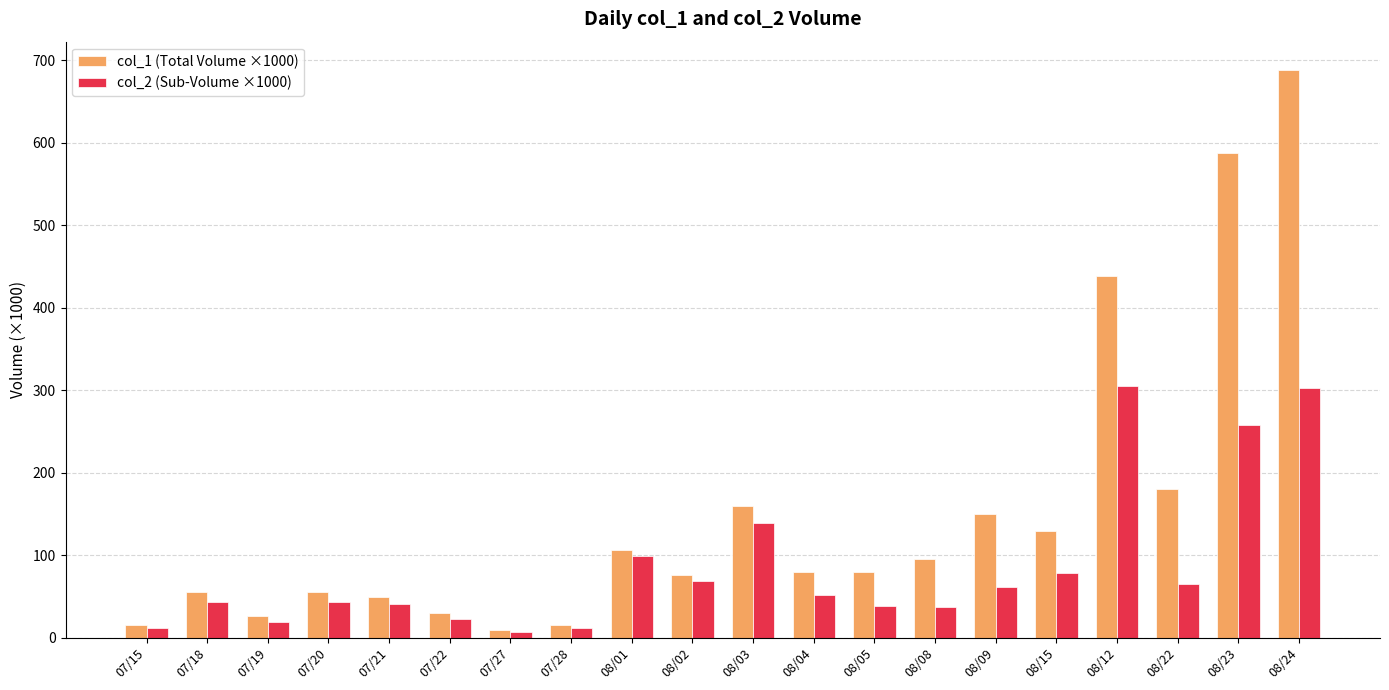

What is the sum of all col_1 (Total Volume ×1000) values?

3028.0